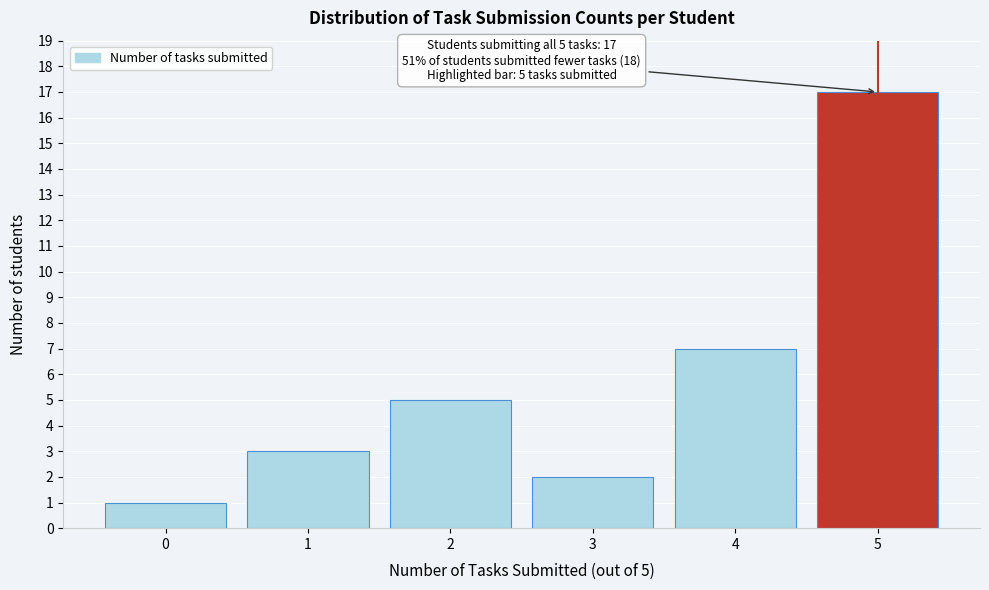

Reading right to left, transcribe all the data shown in this chart.

17	7	2	5	3	1